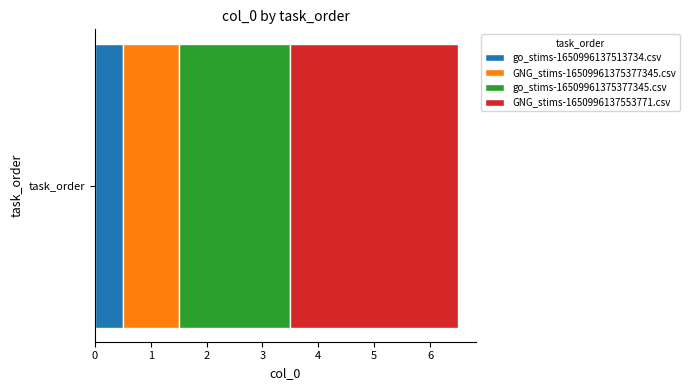

What is the approximate value of go_stims-1650996137513734.csv at task_order?

0.5